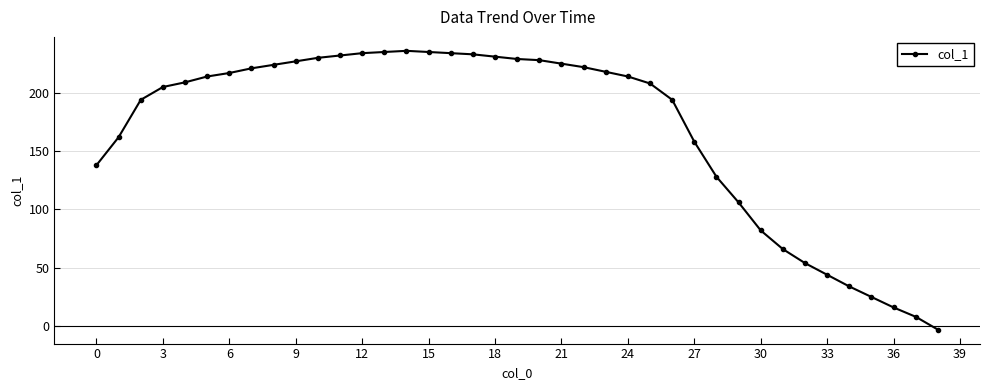

What is the maximum value shown in the chart?

236